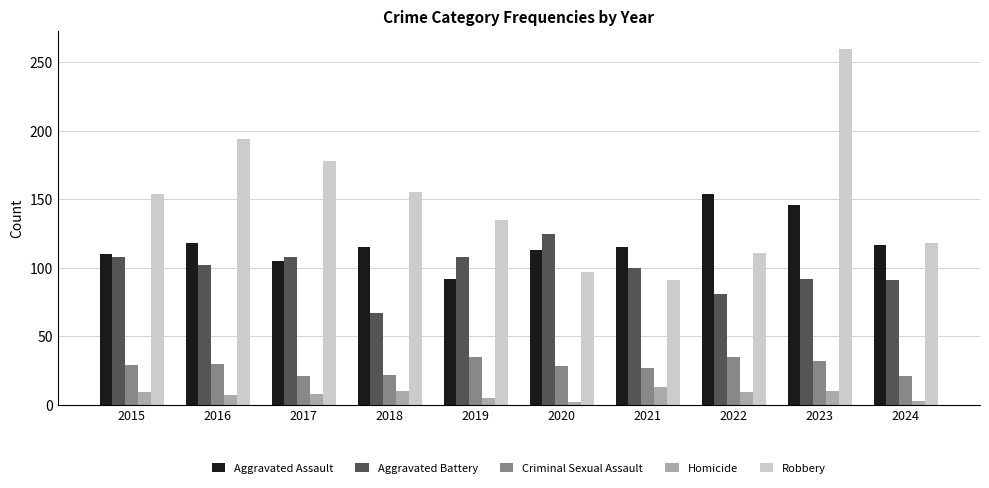

Which series has the largest range (max minus min)?

Robbery